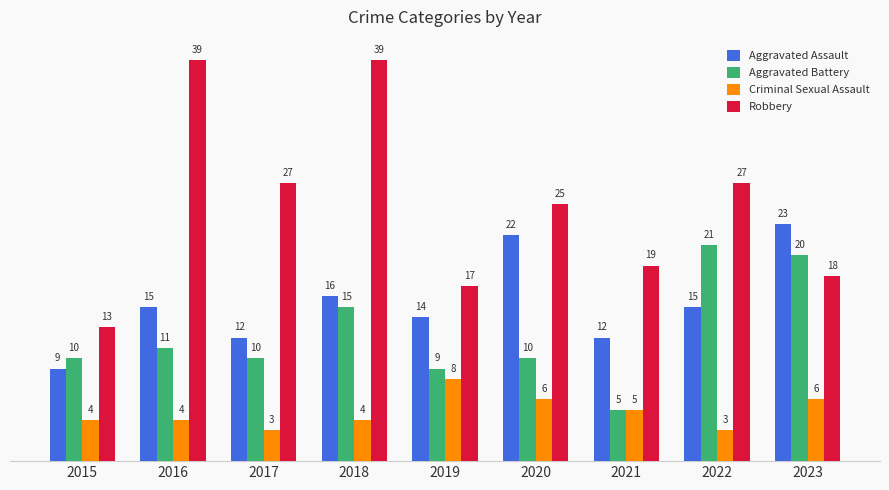

Which series changed the most between 2022 and 2023?

Robbery